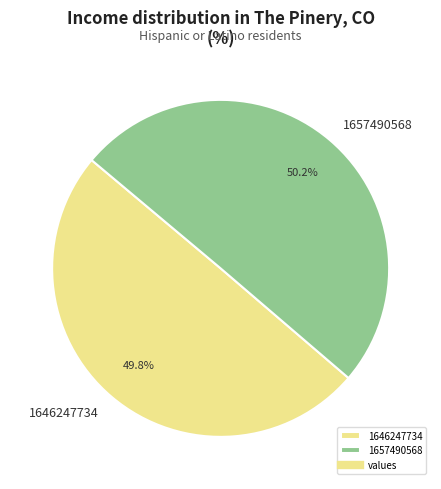

How many slices are in this pie chart?

2